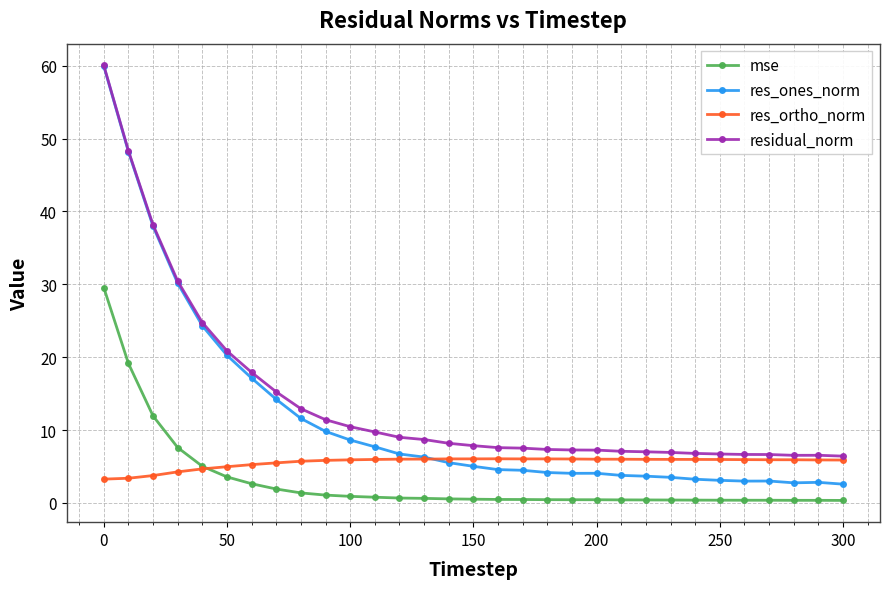

What is the value of the res_ortho_norm point at the 1st from the left?

3.3